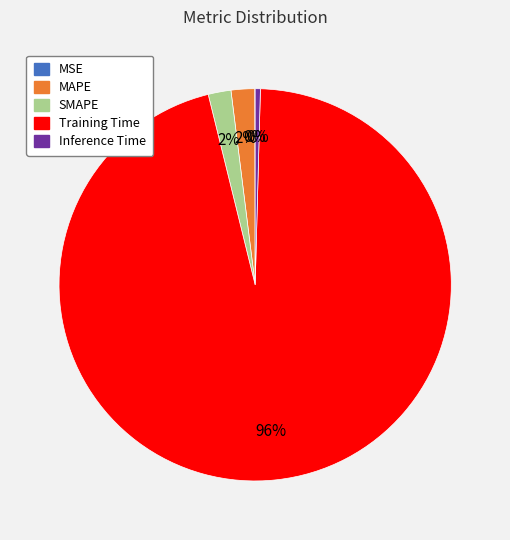

Combined, do MAPE and Inference Time account for over 50%?

No